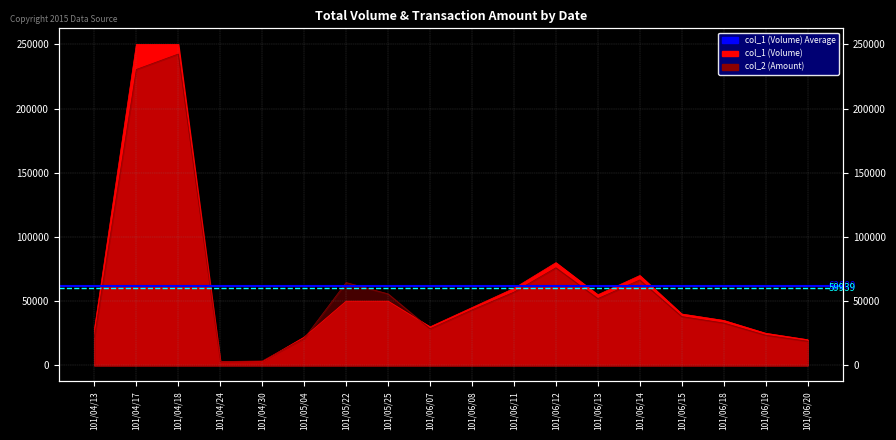

How many lines are shown in the chart?

2